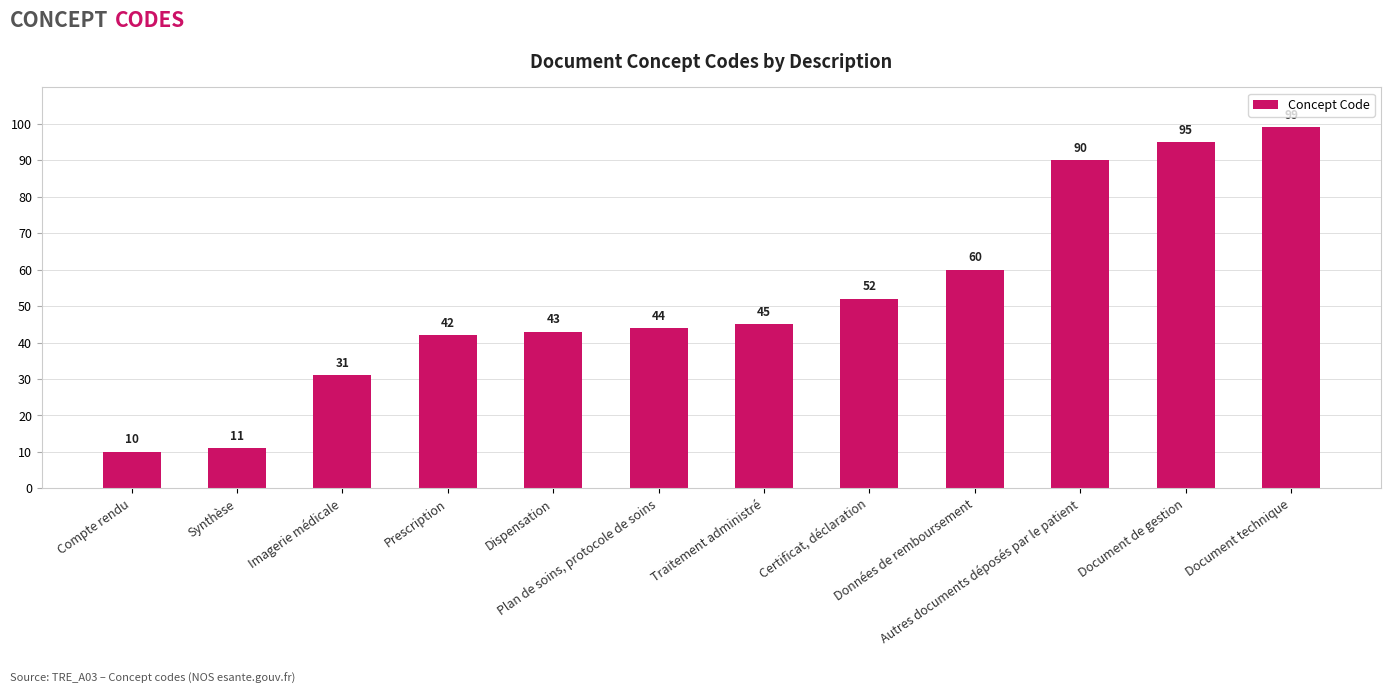

Reading left to right, extract all data points from this chart.

10	11	31	42	43	44	45	52	60	90	95	99